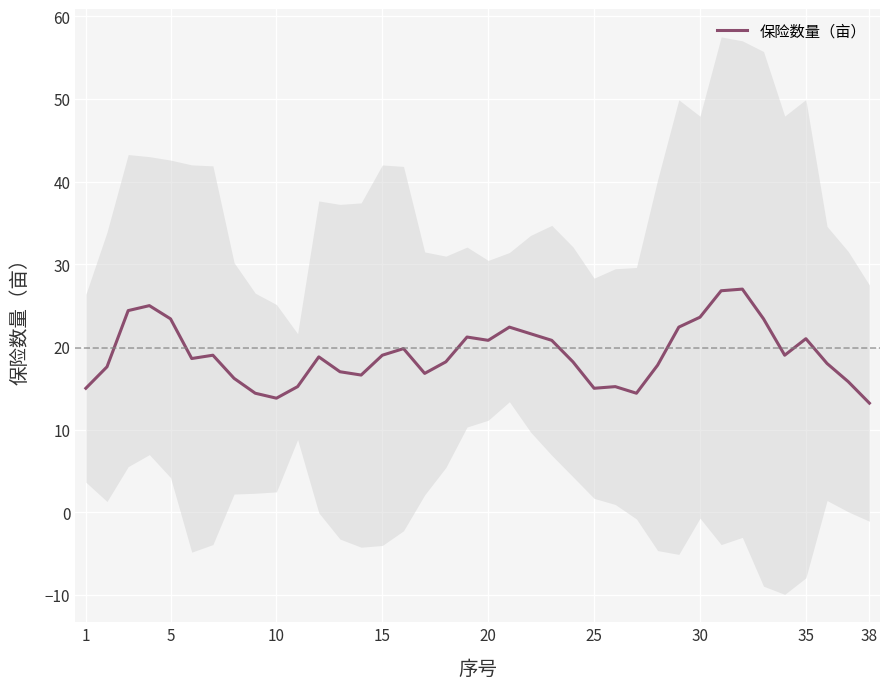

The 保险数量（亩） series shows 21.3 at 38. True or false?

False